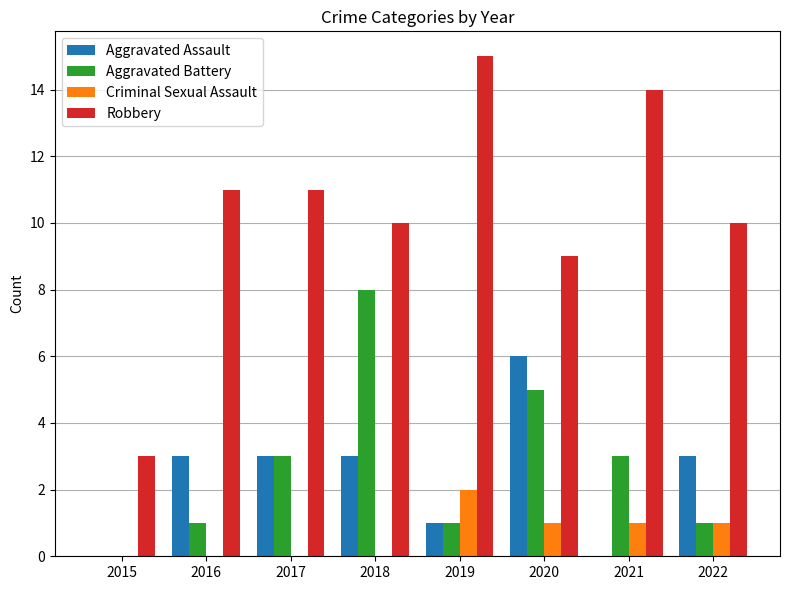

What are all the series names shown in the legend?

Aggravated Assault, Aggravated Battery, Criminal Sexual Assault, Robbery